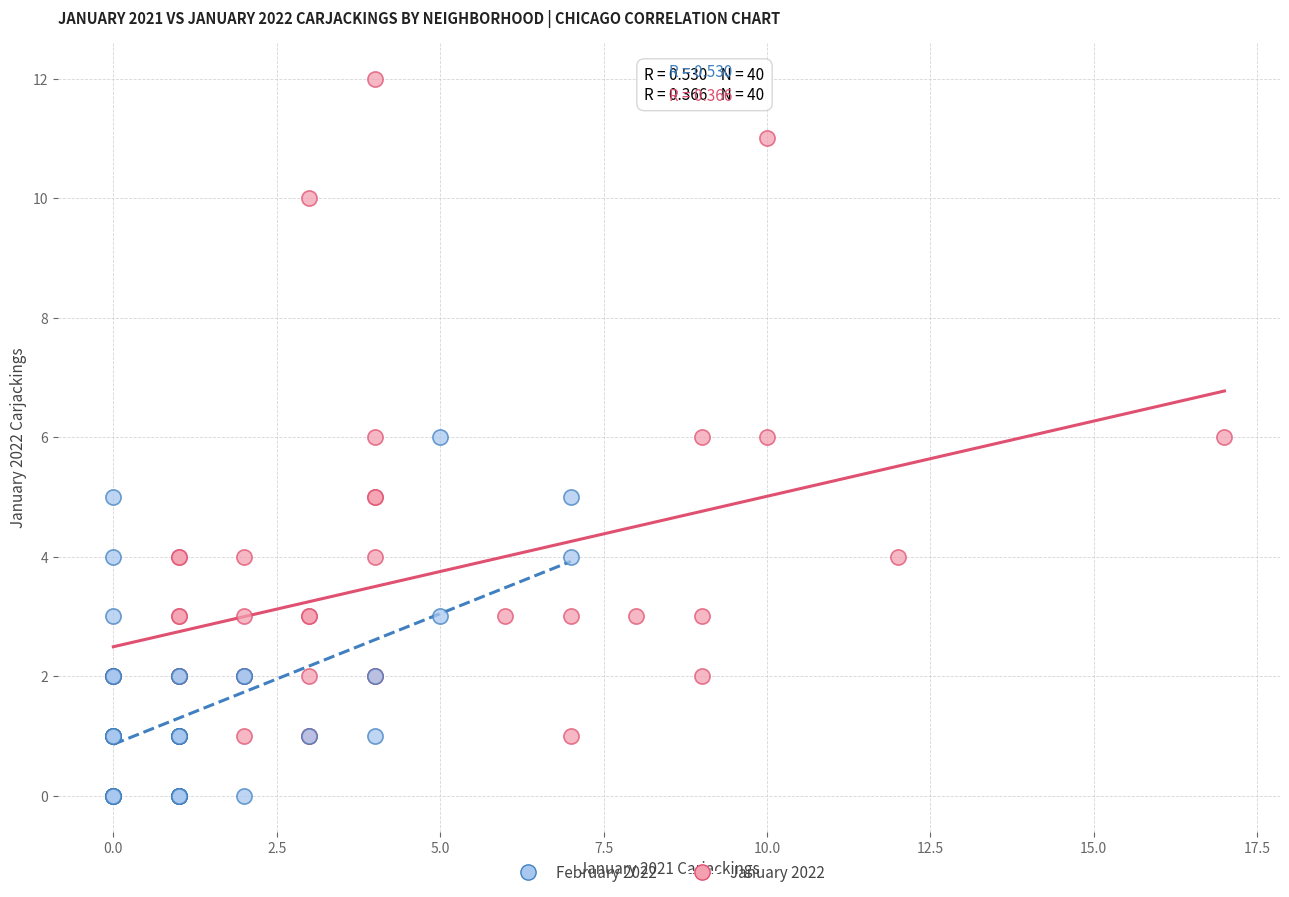

Which series has the largest Y range (max minus min)?

January 2022